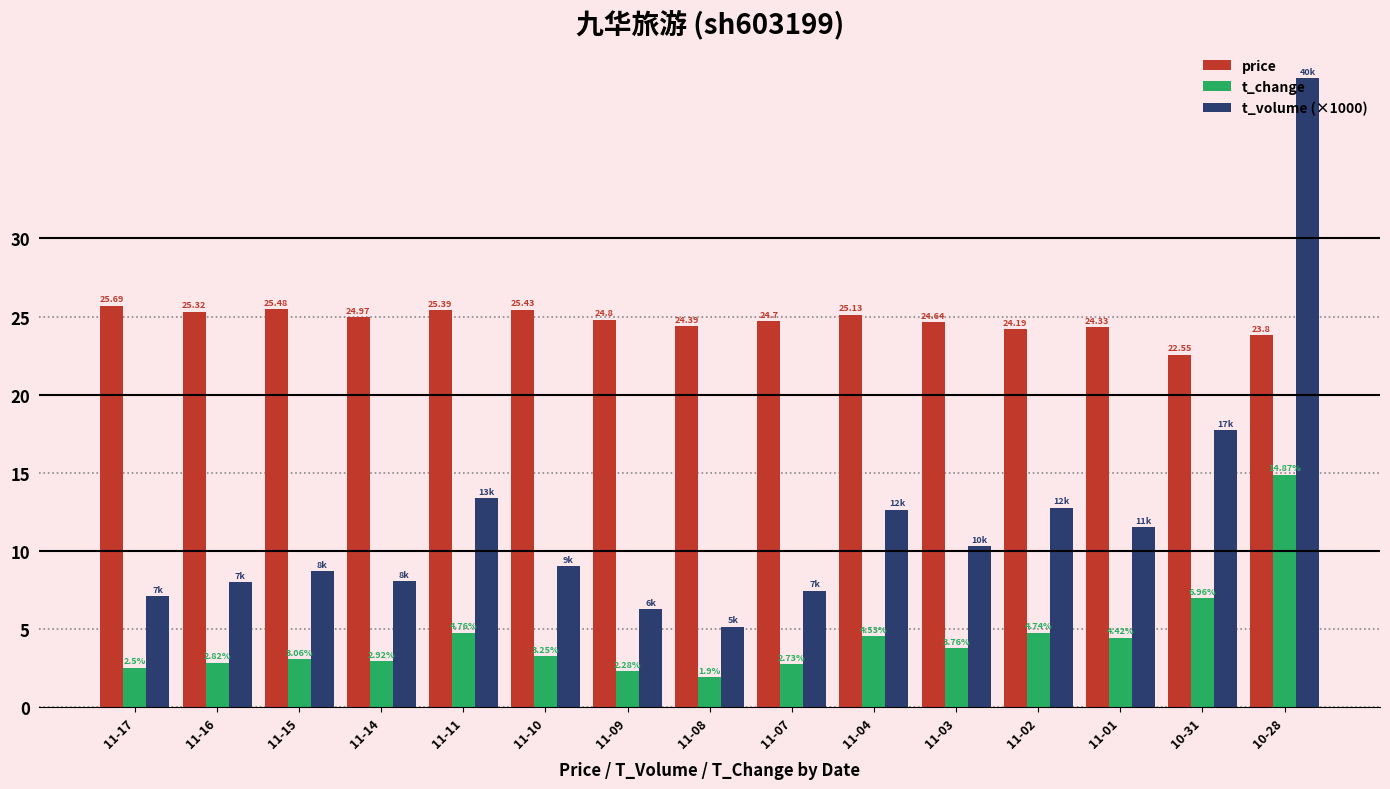

What is the sum of the price values at 11-17 and 11-11?

51.1